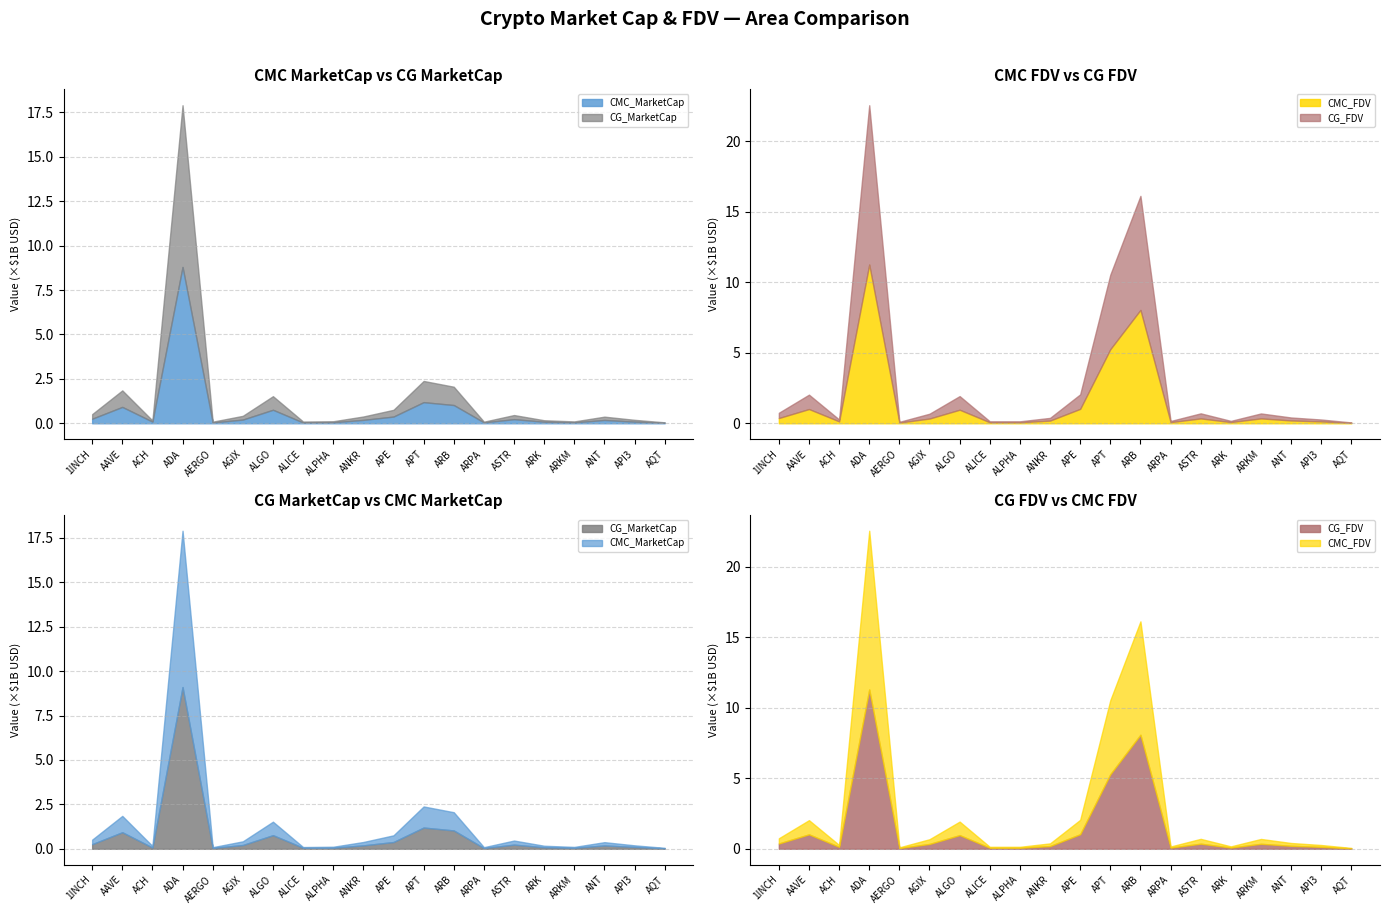

Reading left to right, transcribe all the data shown in this chart.

CMC_MarketCap: 255386526.7	920008437.0	91596544.5	8799291533.7	44768621.7	207099574.0	759486281.1	40794487.1	56732895.4	189973932.0	376547815.9	1187655913.7	1025890966.8	49711349.5	229981456.9	85271993.2	51877433.9	184587626.4	91135490.3	26275494.1
CMC_FDV: 370569222.1	1009343845.0	133948907.4	11265579690.0	50301822.2	335181117.5	960493815.1	68862022.9	69018120.9	189973932.0	1021579492.1	5256902656.7	8046203660.8	79993231.8	344061549.3	85271993.2	345849559.2	199052345.7	132159874.5	29588649.5
CG_MarketCap: 258202641.0	930946323.0	67179360.0	9104971090.0	45087803.0	211418175.0	765150118.0	56232490.0	57401295.0	191546223.0	379950973.0	1194865860.0	1031729994.0	39782030.0	232702707.0	84764889.0	52718104.0	187073844.0	102297268.0	26408138.0
CG_FDV: 374655441.0	1021343791.0	135889073.0	11304504088.0	50660453.0	342170574.0	967656654.0	69641865.0	69831259.0	191546223.0	1030812304.0	5289053094.0	8091999953.0	81008060.0	360196281.0	84764889.0	351454028.0	210697173.0	134364454.0	29738018.0